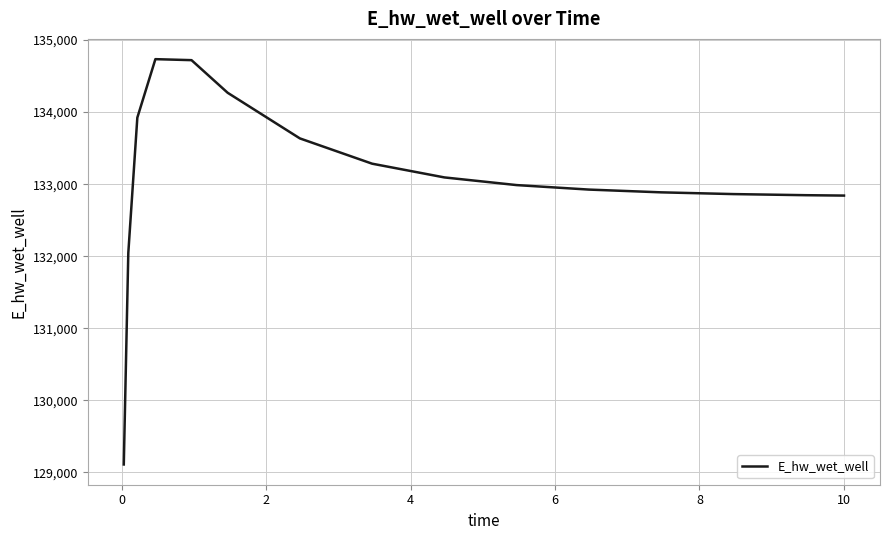

What is the minimum value shown in the chart?

129110.0